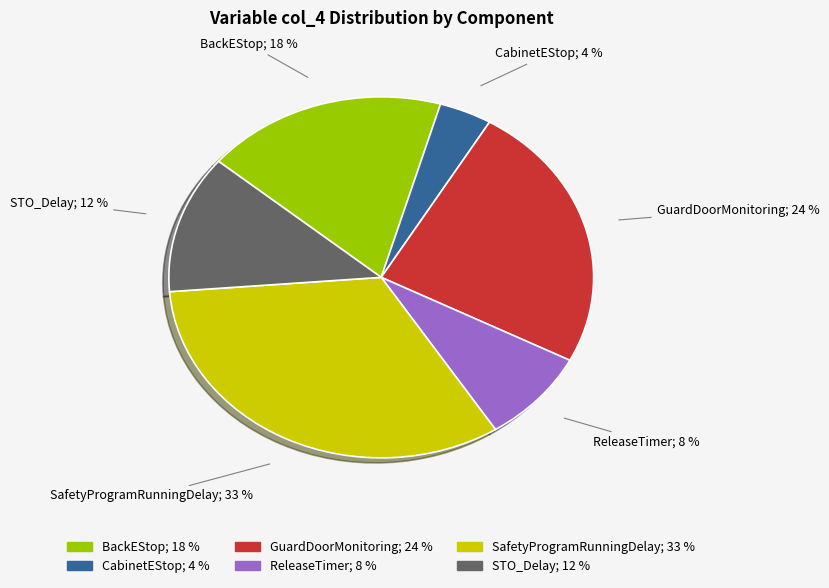

Which category has the smallest portion of the pie?

CabinetEStop